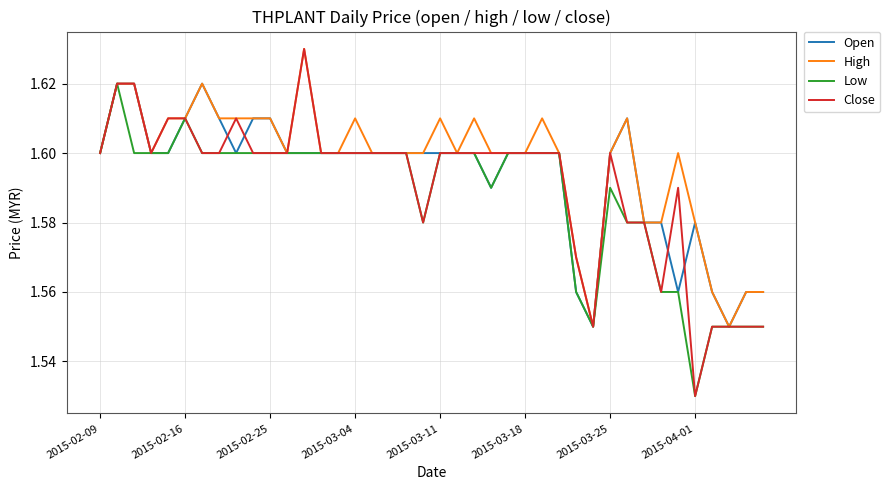

How many lines are shown in the chart?

4